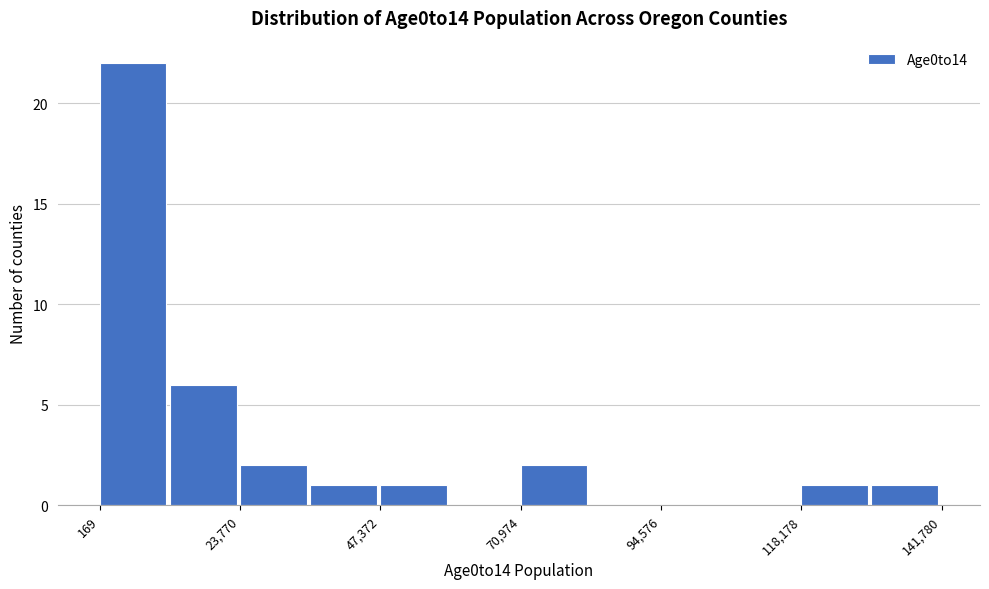

Around what value on the x-axis is the tallest bar? Give the approximate position of its centre, as read against the axis.

5000